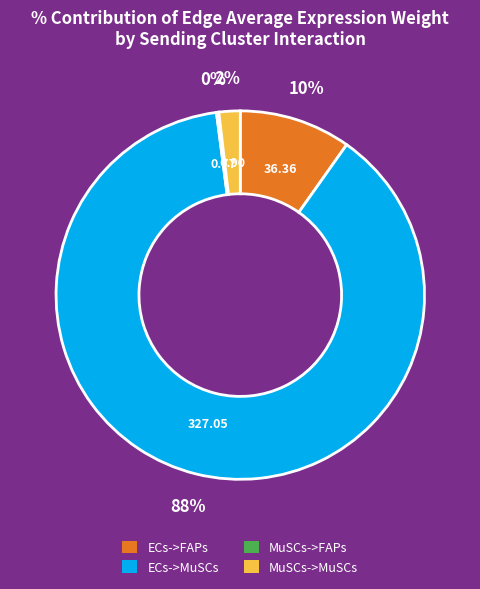

True or false: MuSCs->MuSCs accounts for 2% of the total.

True